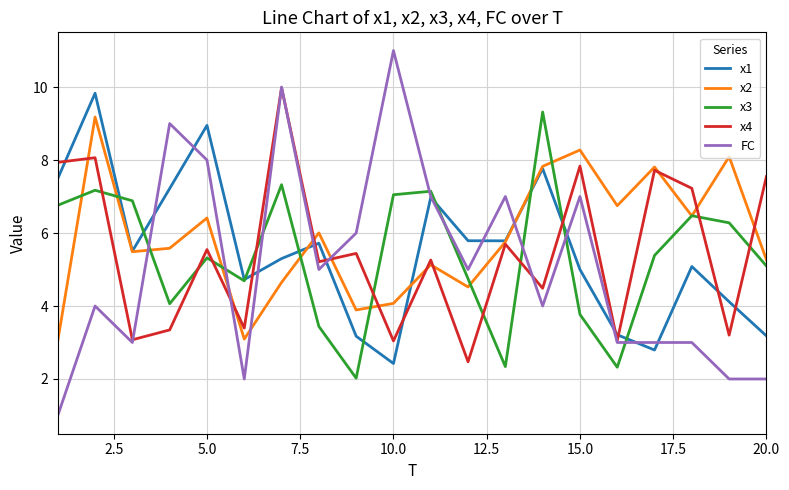

What is the sum of all x2 values?

117.3